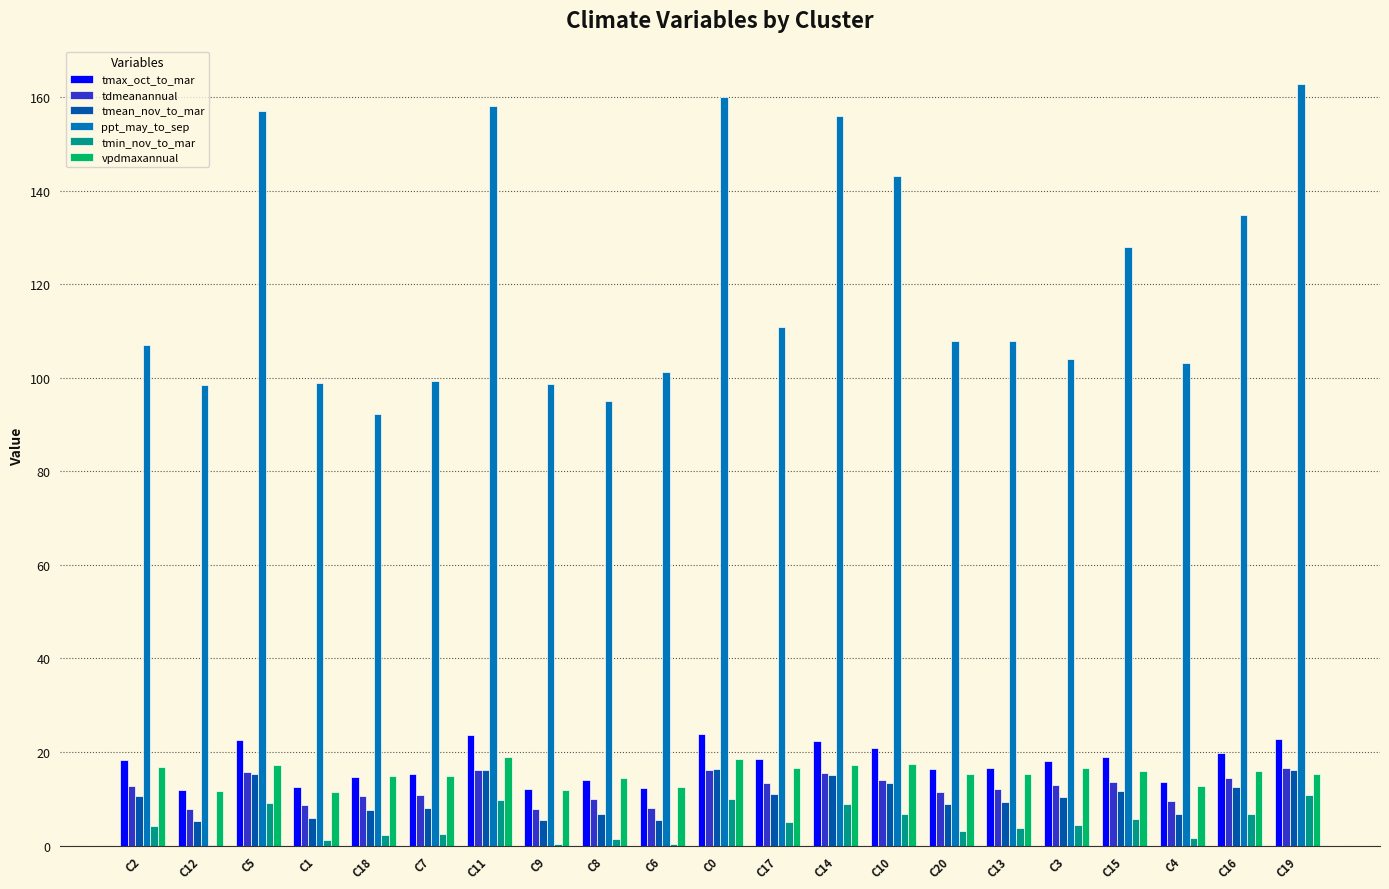

Are the bars horizontal?

No